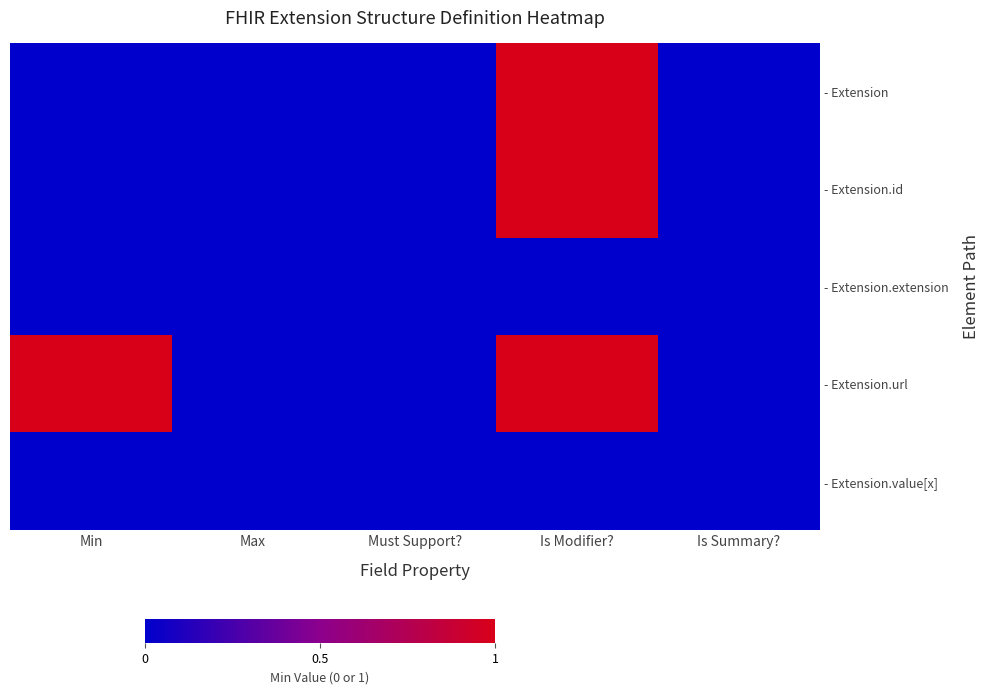

At which category is the sum across all series the highest?

Is Modifier?